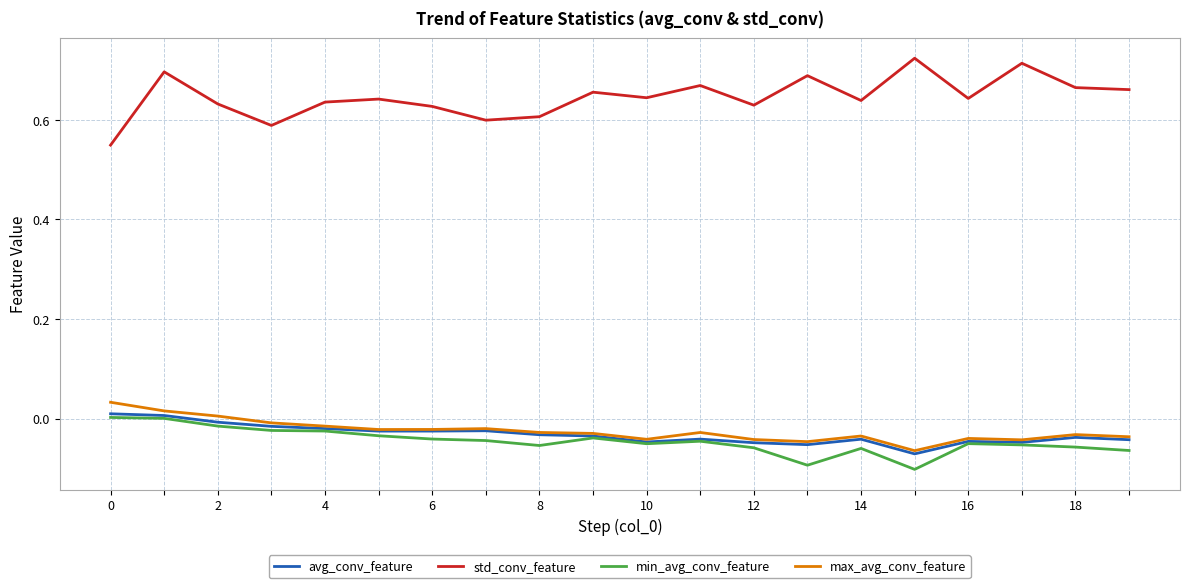

True or false: std_conv_feature and max_avg_conv_feature cross at least once.

False